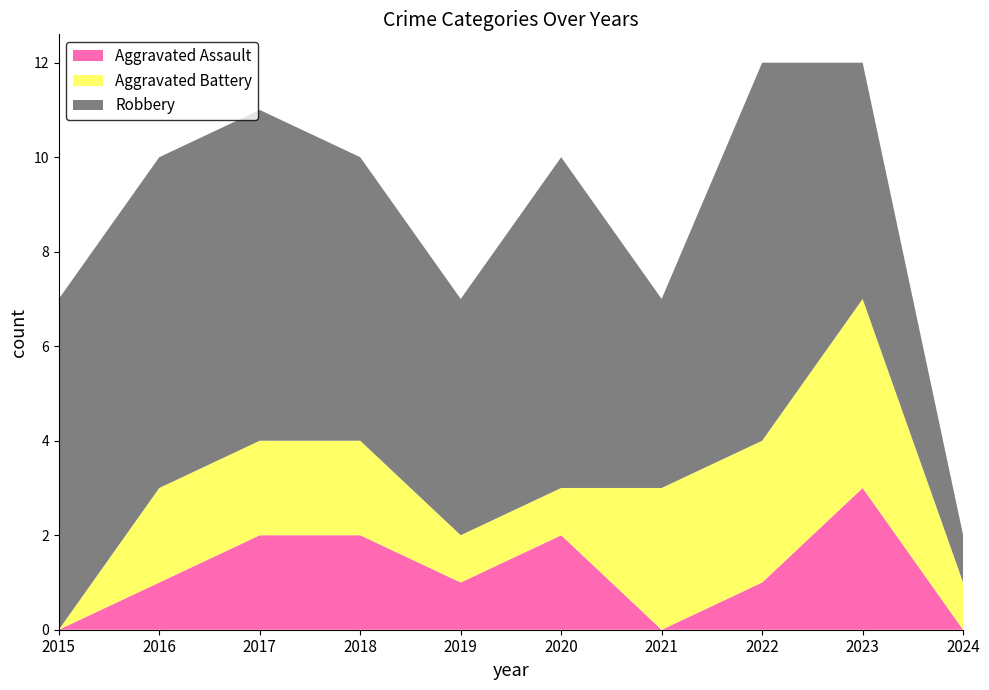

Reading left to right, extract all data points from this chart.

Aggravated Assault: 0	1	2	2	1	2	0	1	3	0
Aggravated Battery: 0	2	2	2	1	1	3	3	4	1
Robbery: 7	7	7	6	5	7	4	8	5	1